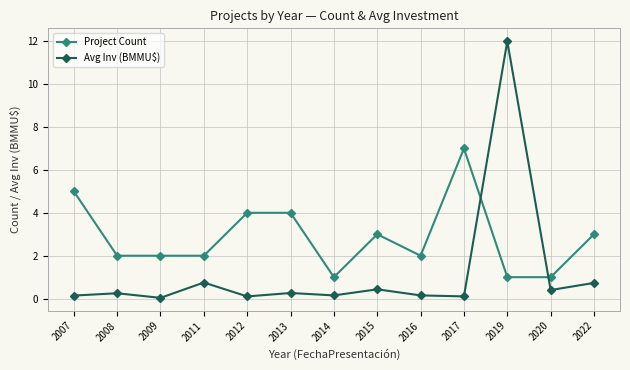

Rank the series by their maximum value, from highest to lowest.

Avg Inv (BMMU$), Project Count